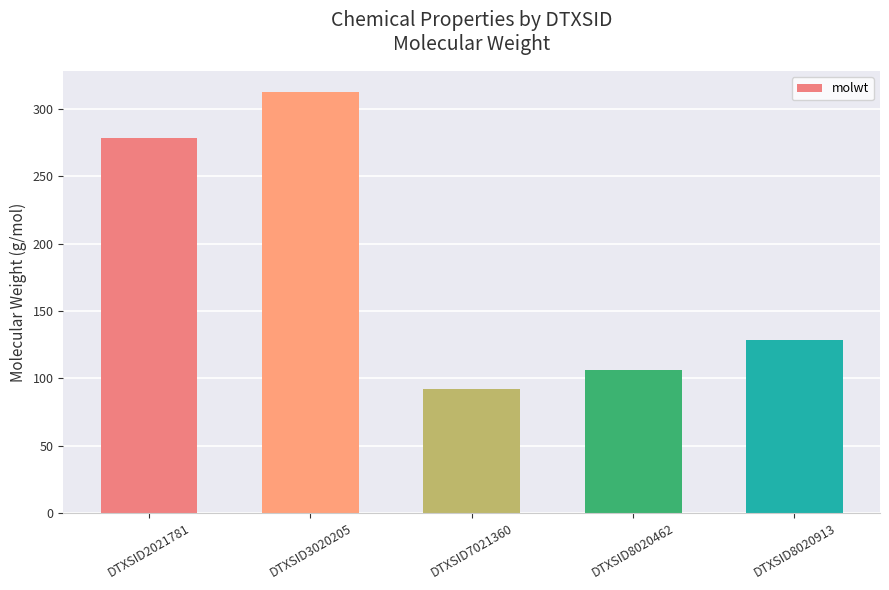

At which category does the chart reach its peak across all series?

DTXSID3020205